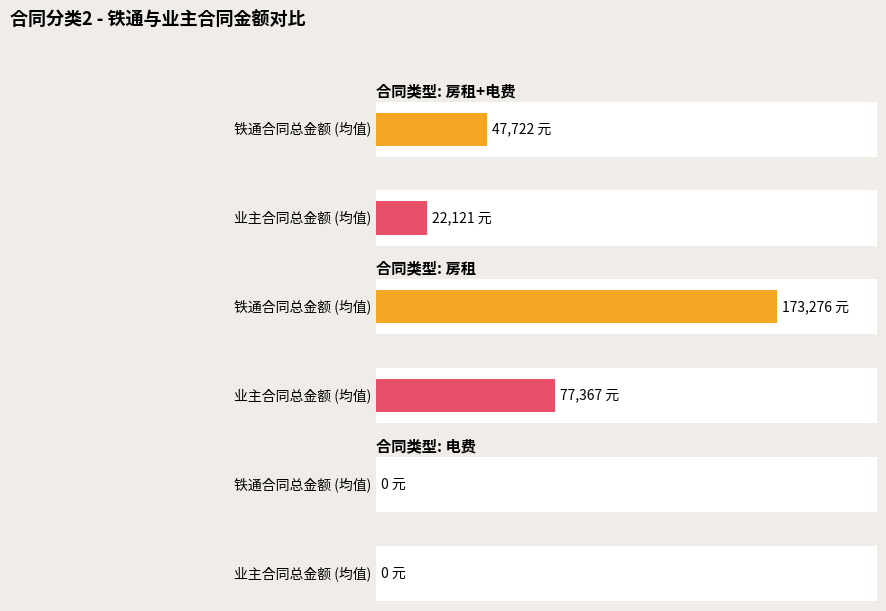

Are the bars grouped side by side (vs. stacked)?

Yes